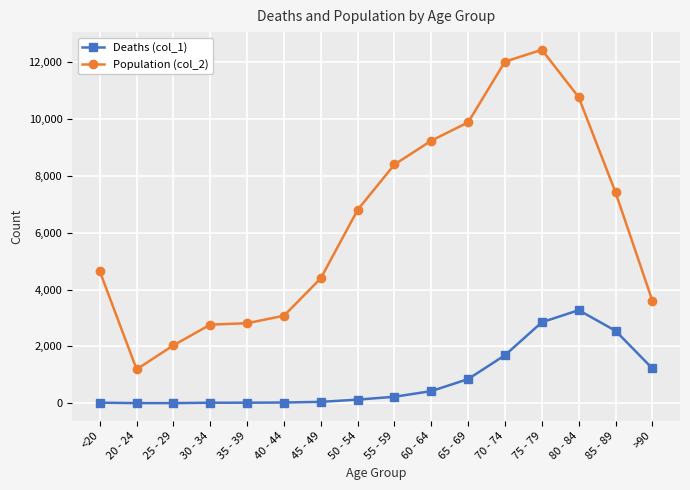

Which series has the widest spread of values?

Population (col_2)